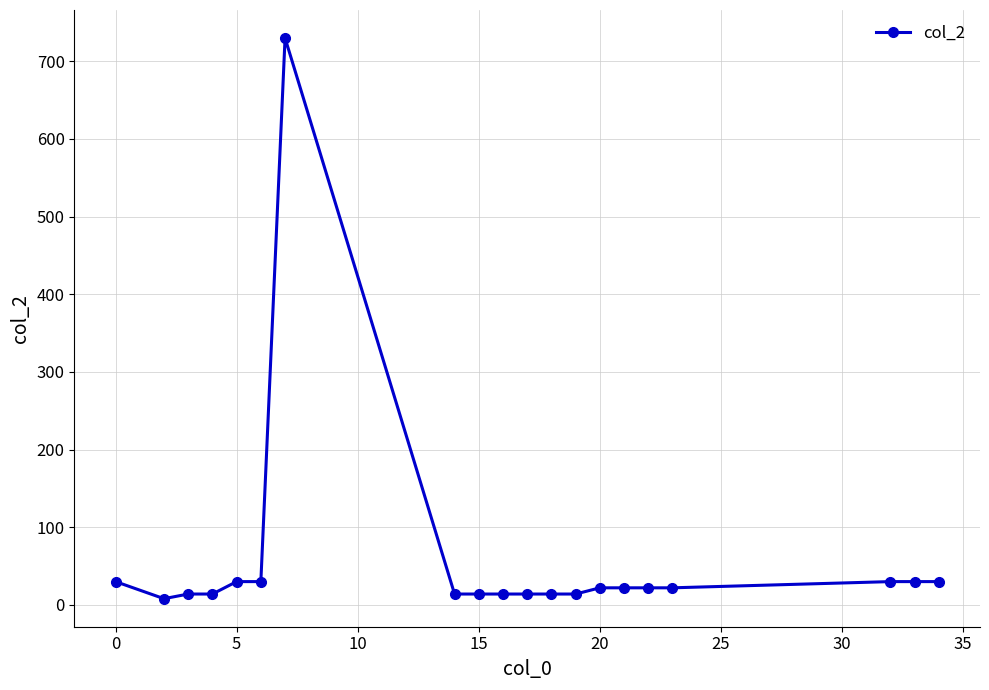

What is the maximum value shown in the chart?

730